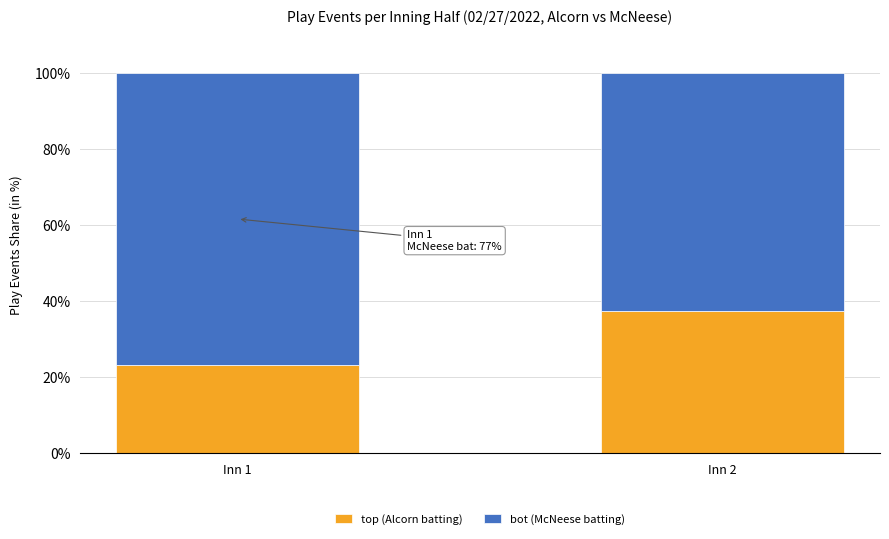

Where is top (Alcorn batting) nearest to the value 30?

Inn 1